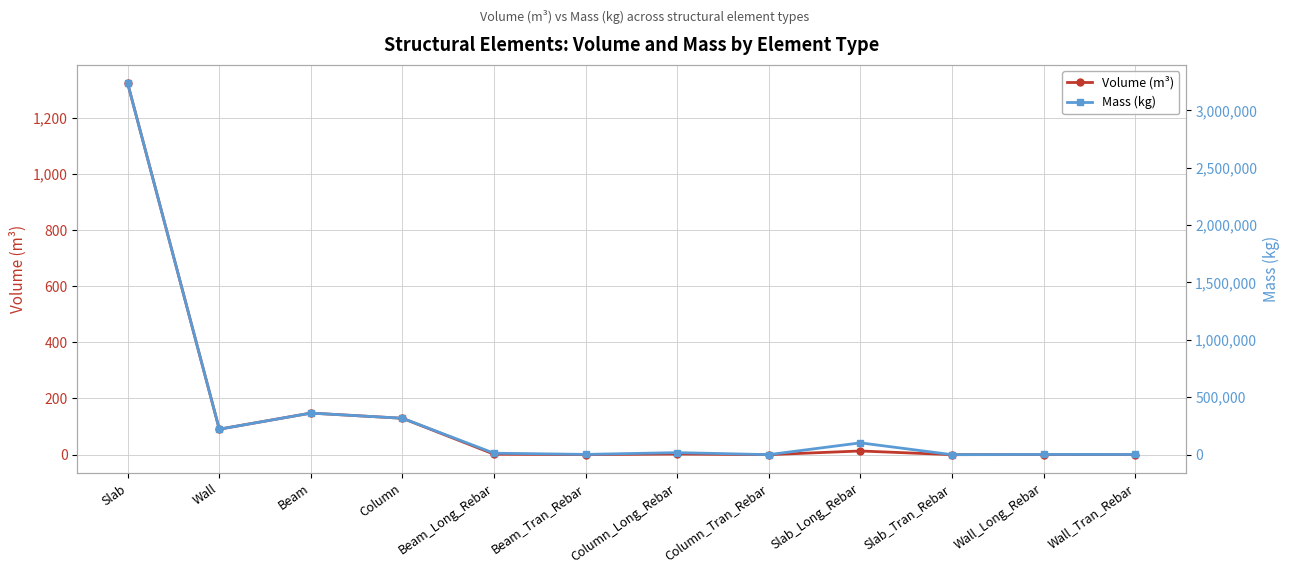

Is this an area chart (filled region under the line)?

No